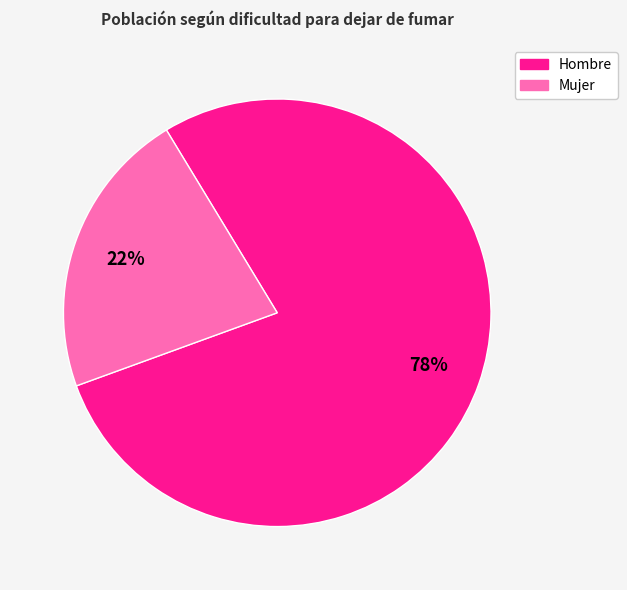

Is Mujer the majority of the pie?

No